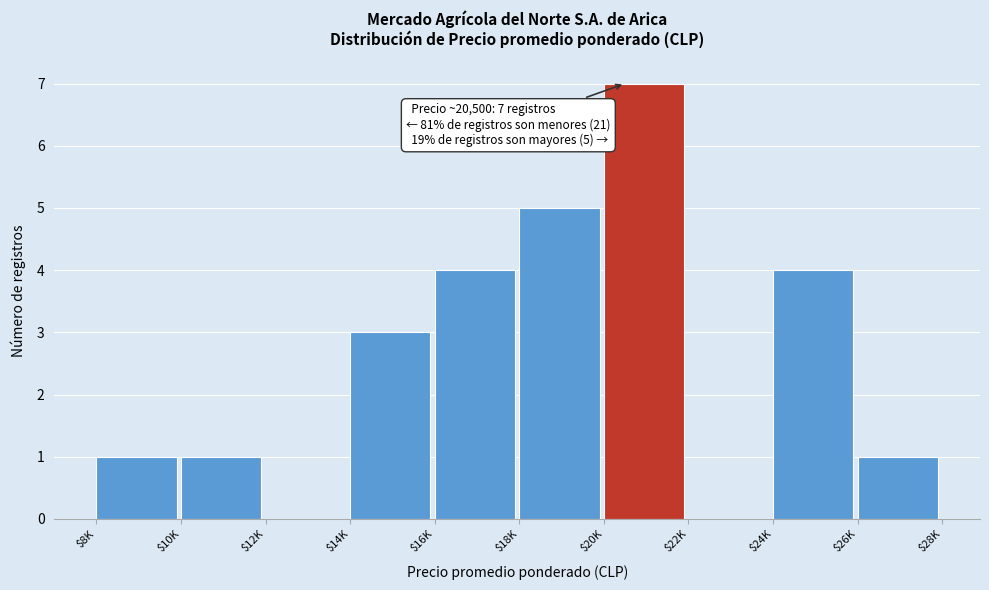

What value does the data have at $20K?

7